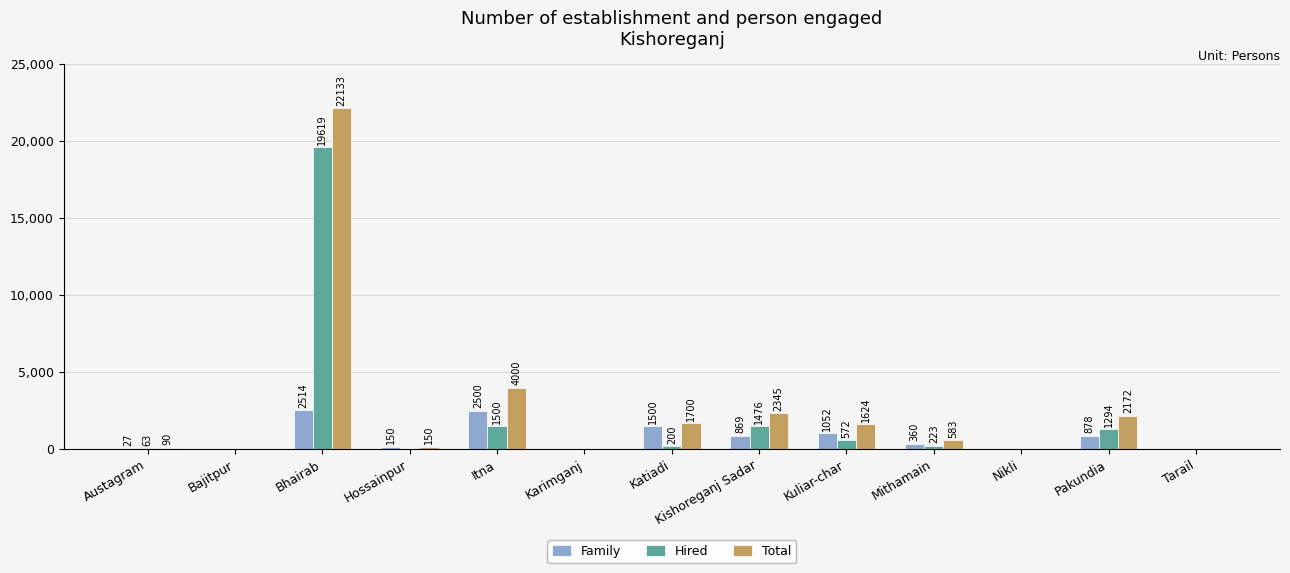

How many categories are shown in the chart?

13